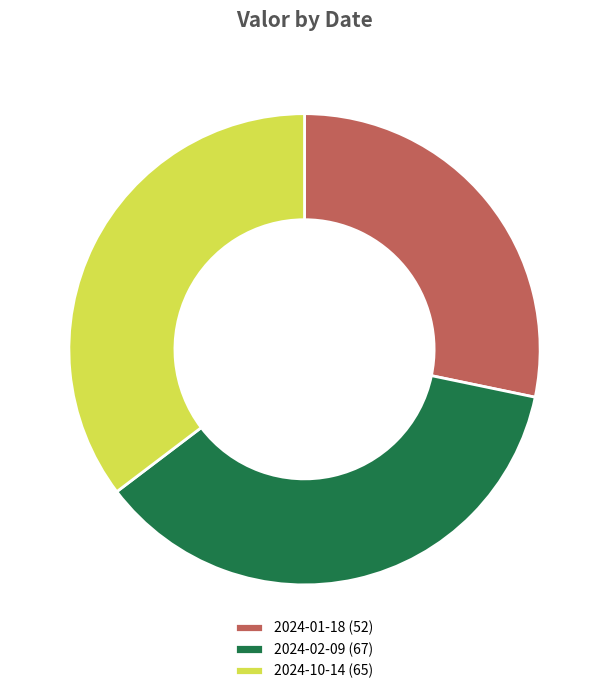

Does any single category account for the majority?

No